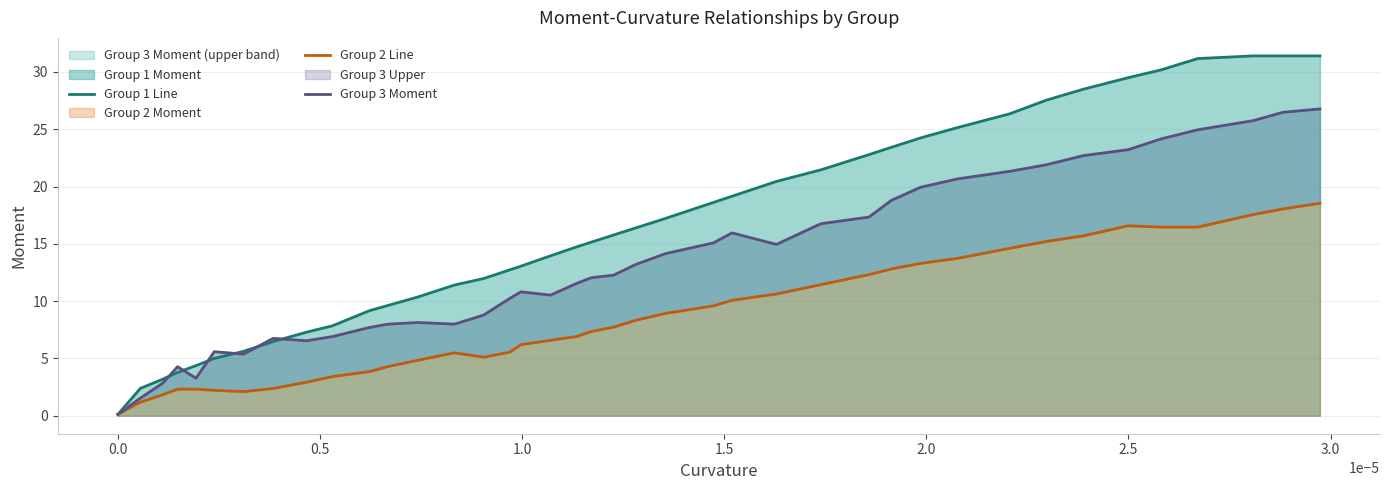

What is the value of the Group 2 Line point at the 8th from the left?

2.4